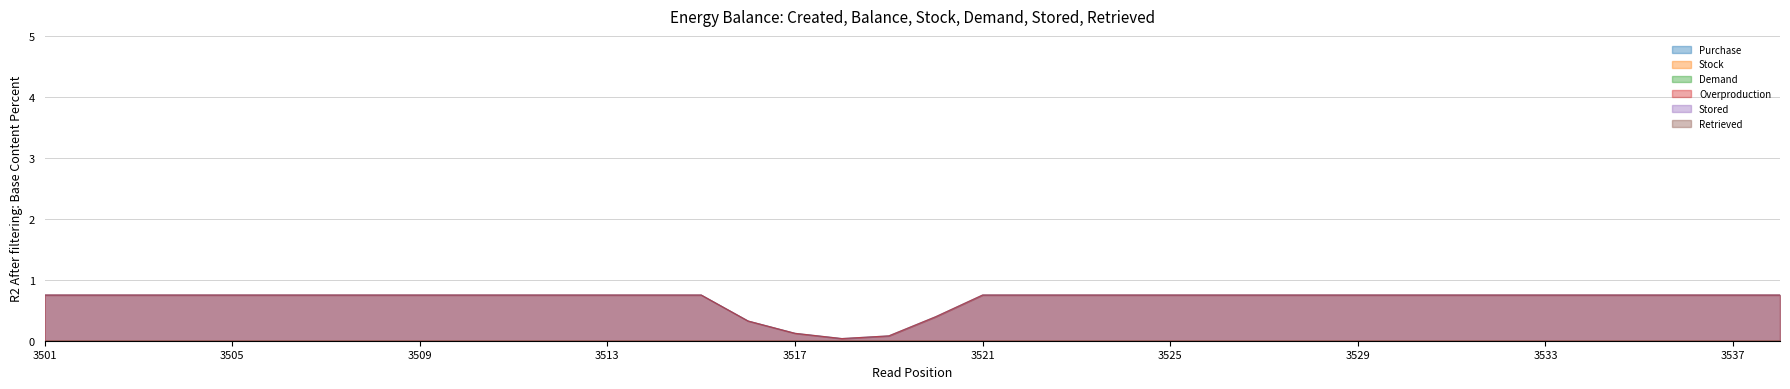

Is the value of Overproduction at 3529 greater than the value of Purchase at 3509?

No